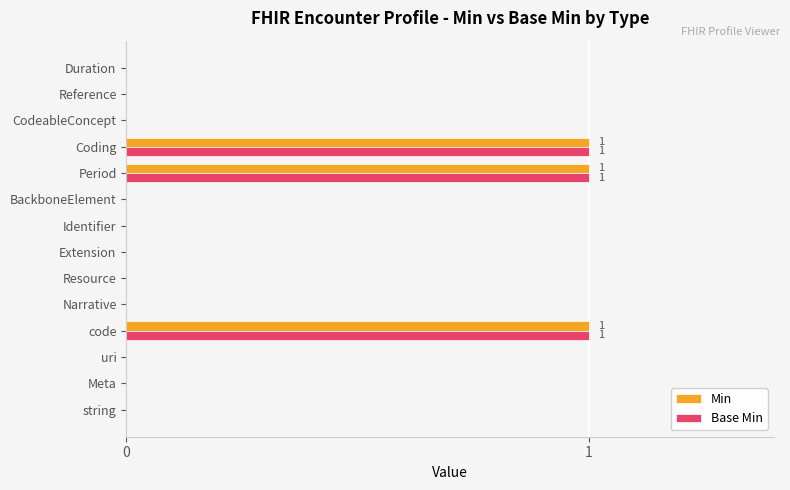

What is the sum of all Min values?

3